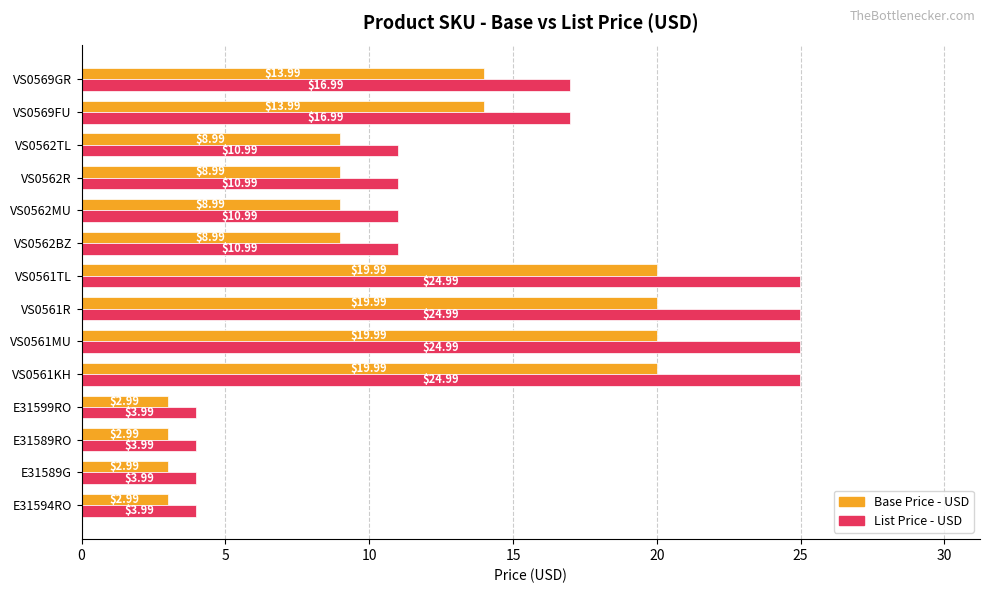

Rank the series at E31589RO from highest to lowest value.

List Price - USD, Base Price - USD